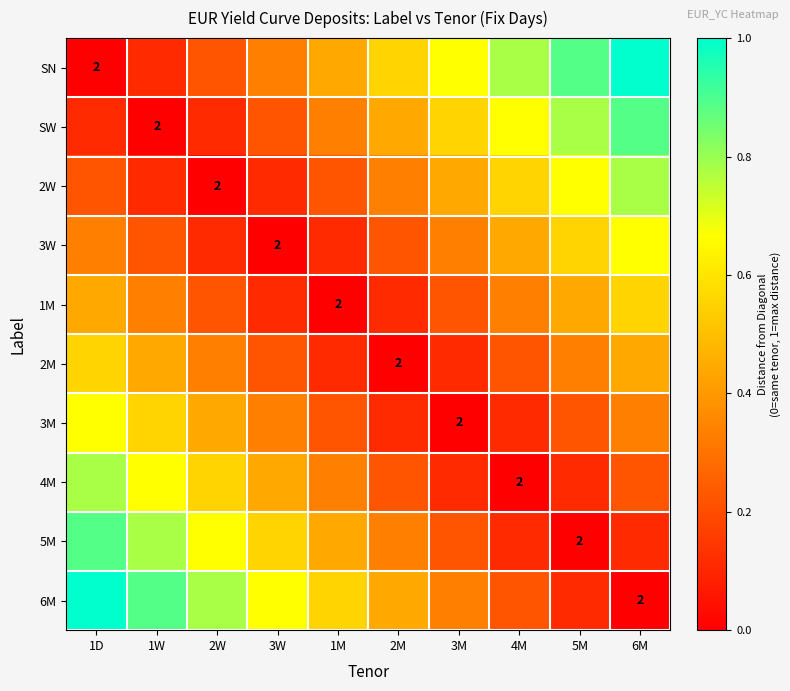

How many values in the 5M series exceed 0?

9